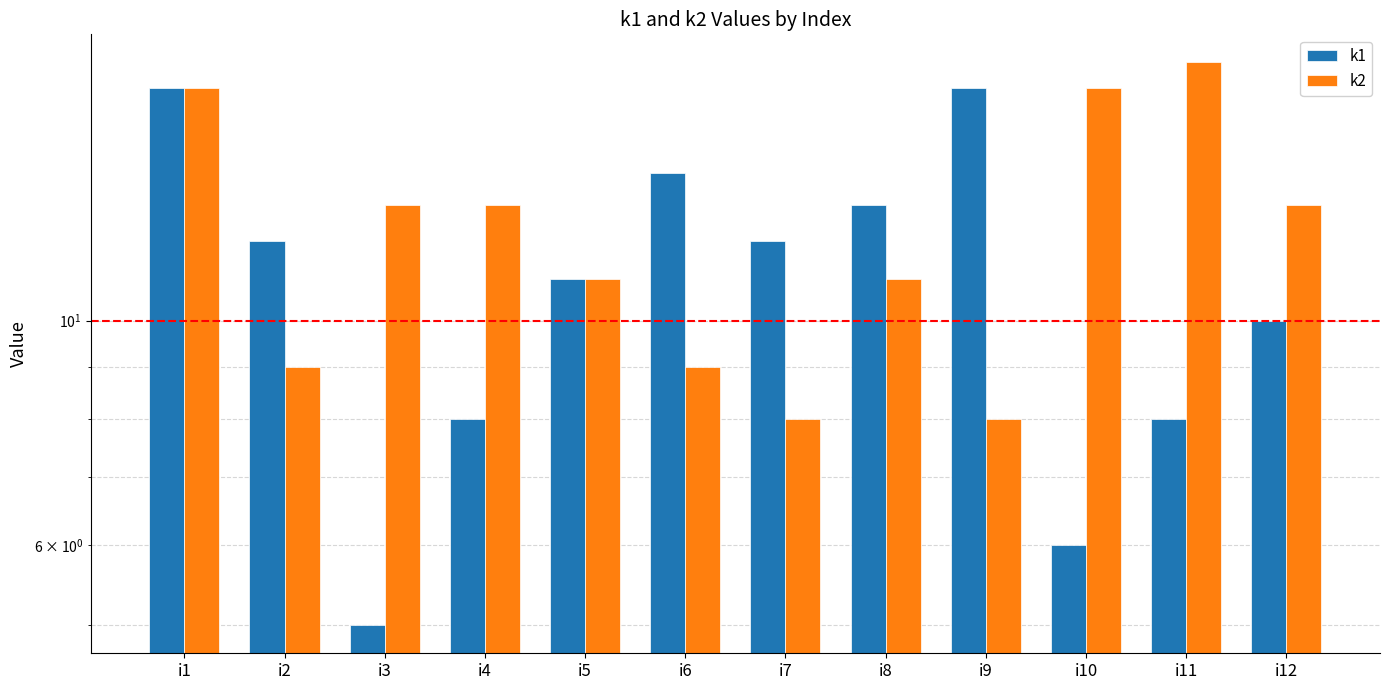

How many values in the k2 series exceed 13?

3